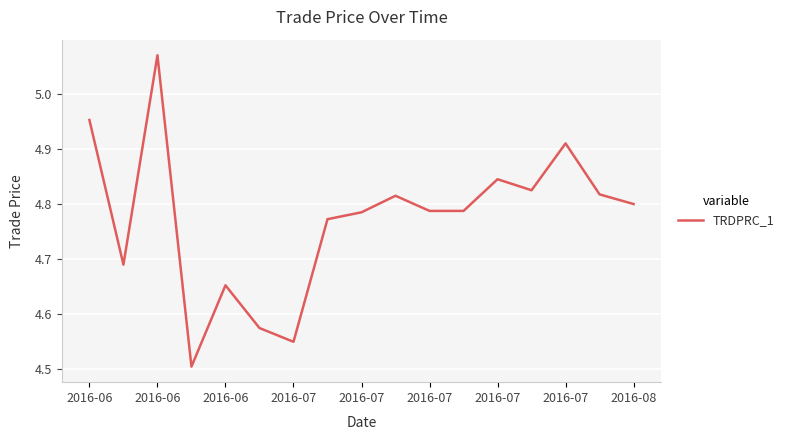

Reading left to right, list all the values displayed in this chart.

5.0	4.7	5.1	4.5	4.7	4.6	4.5	4.8	4.8	4.8	4.8	4.8	4.8	4.8	4.9	4.8	4.8